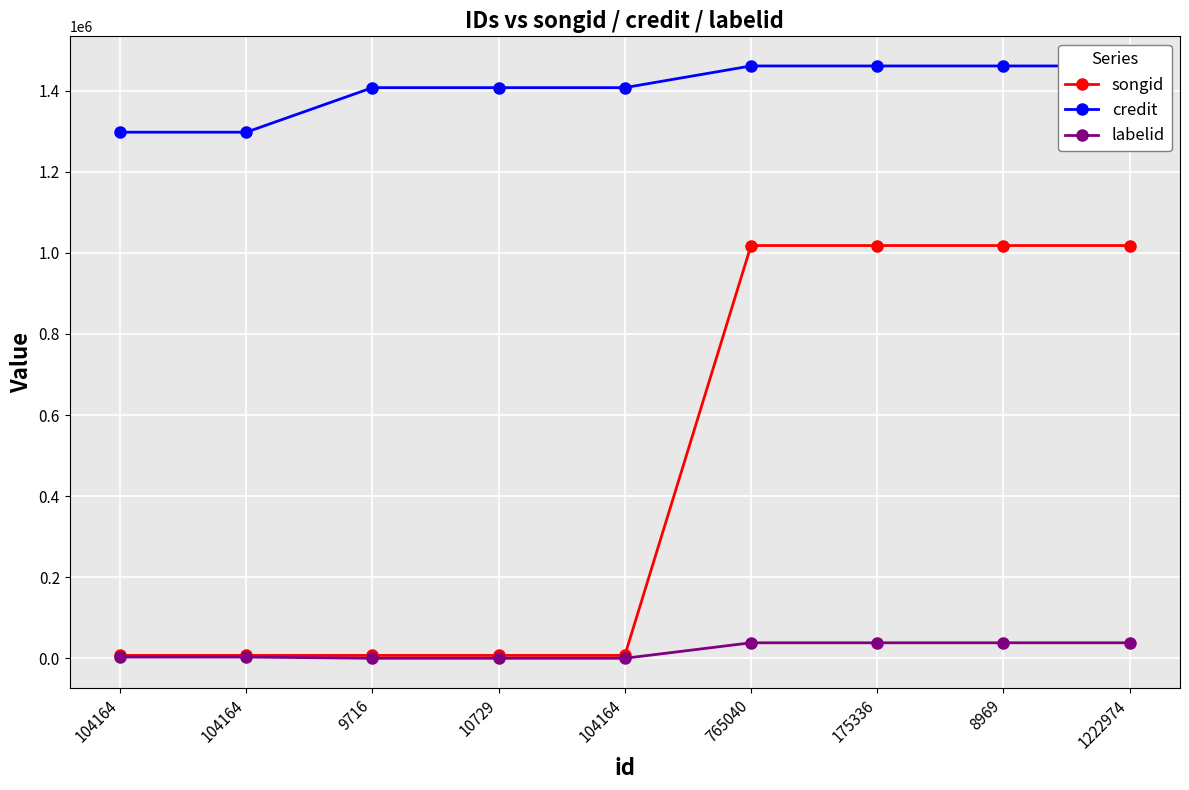

Which series changed the most between 104164 and 9716?

credit